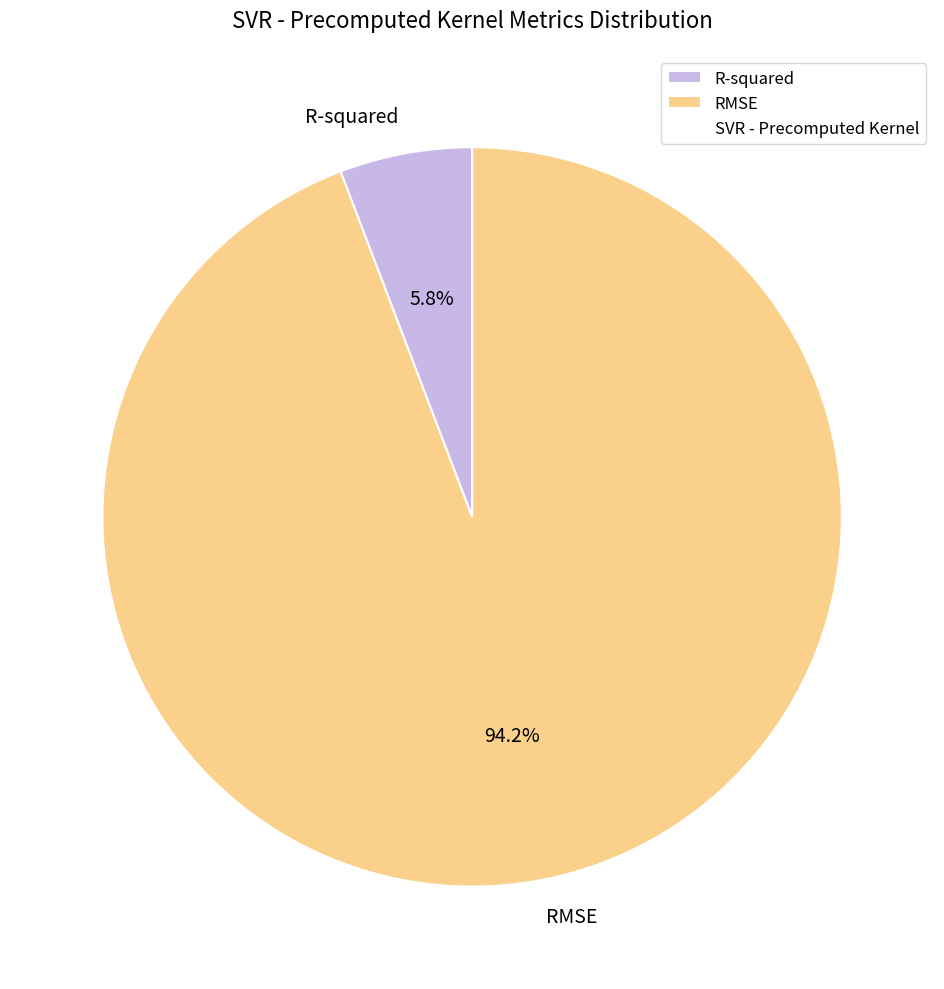

What is the largest slice in the pie chart?

RMSE